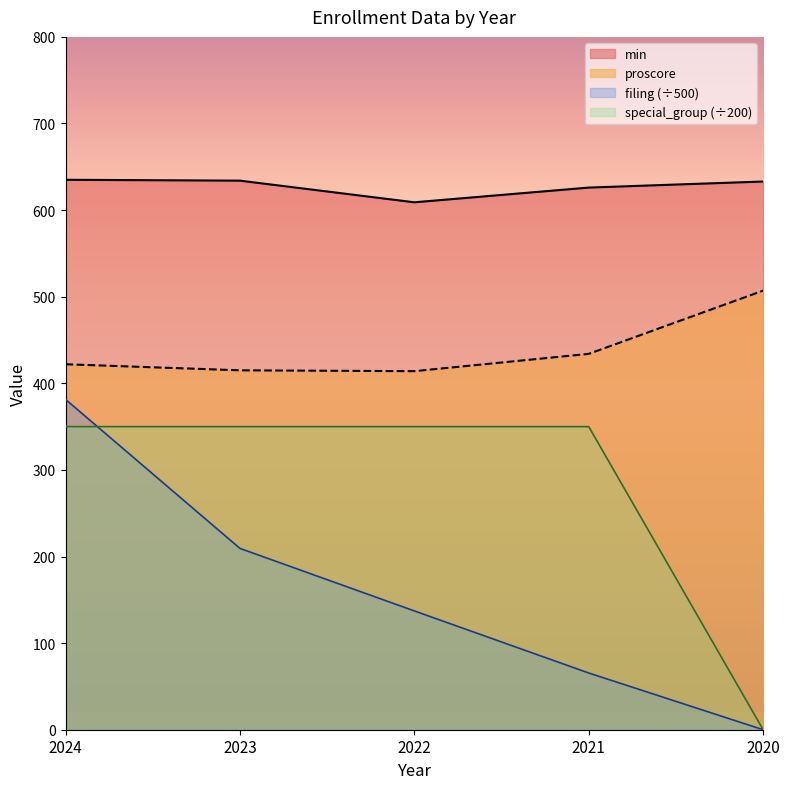

True or false: proscore and min intersect in this chart.

False